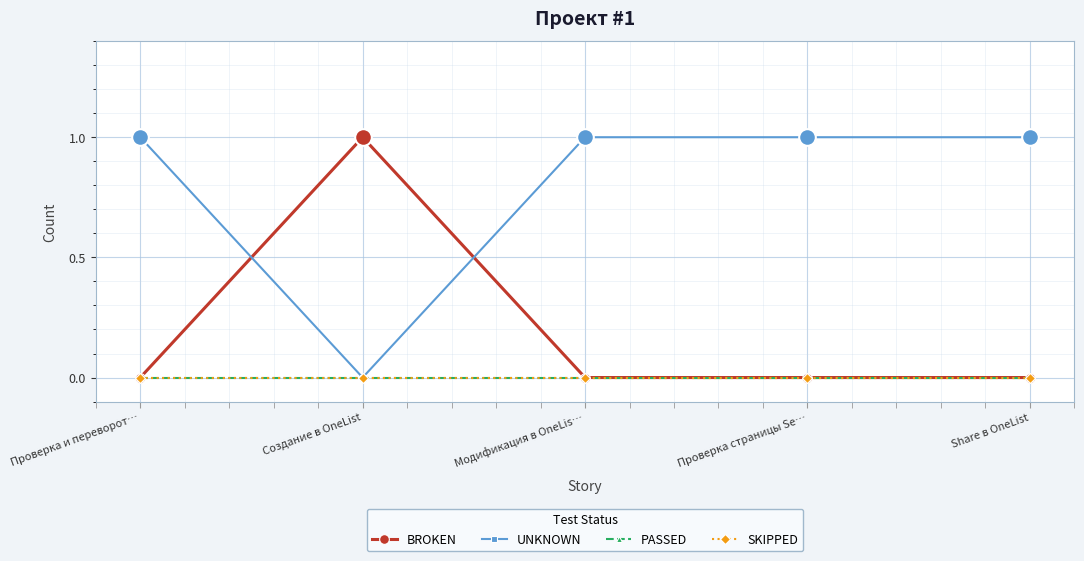

Is this an area chart (filled region under the line)?

No